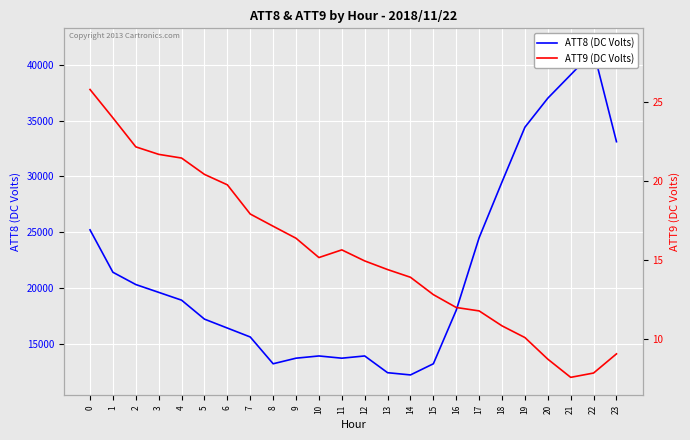

Between 5 and 13, which series saw the biggest shift?

ATT8